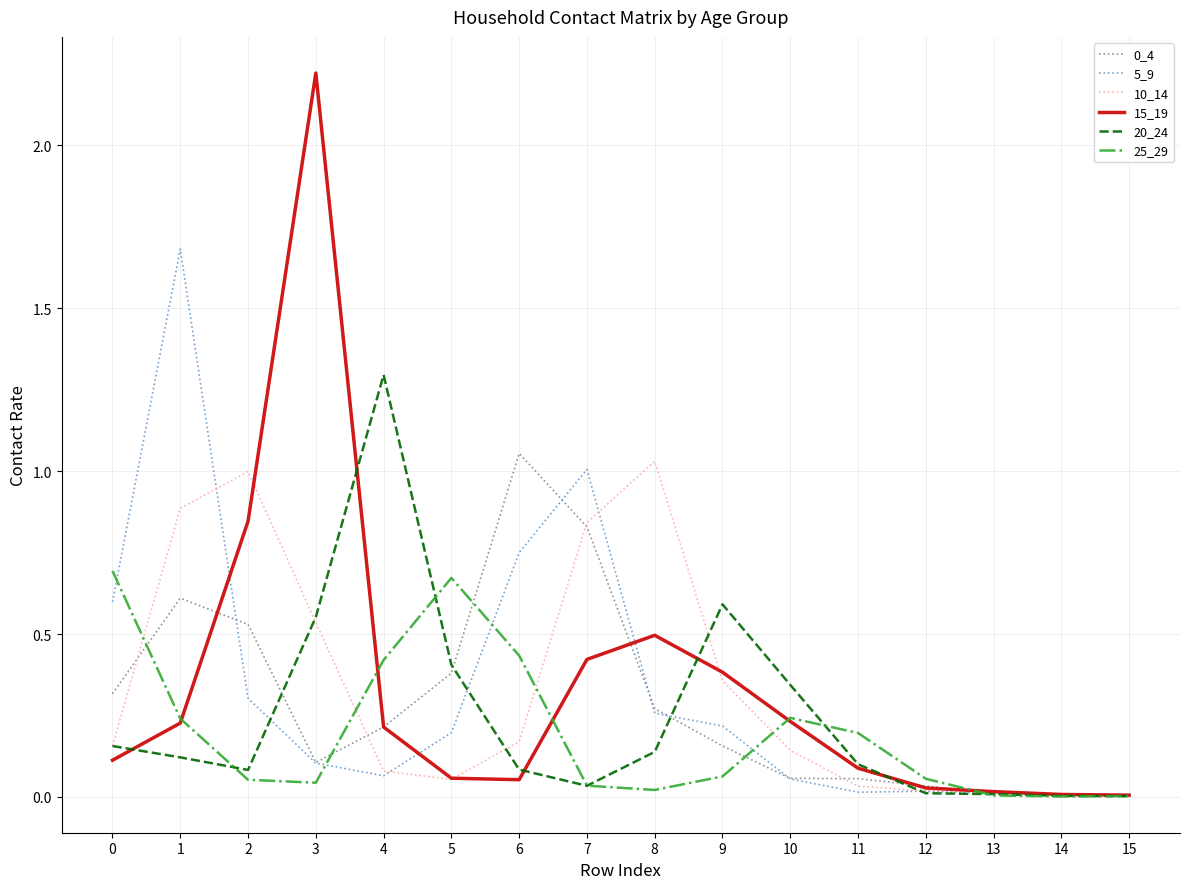

At which category is the sum across all series the highest?

1